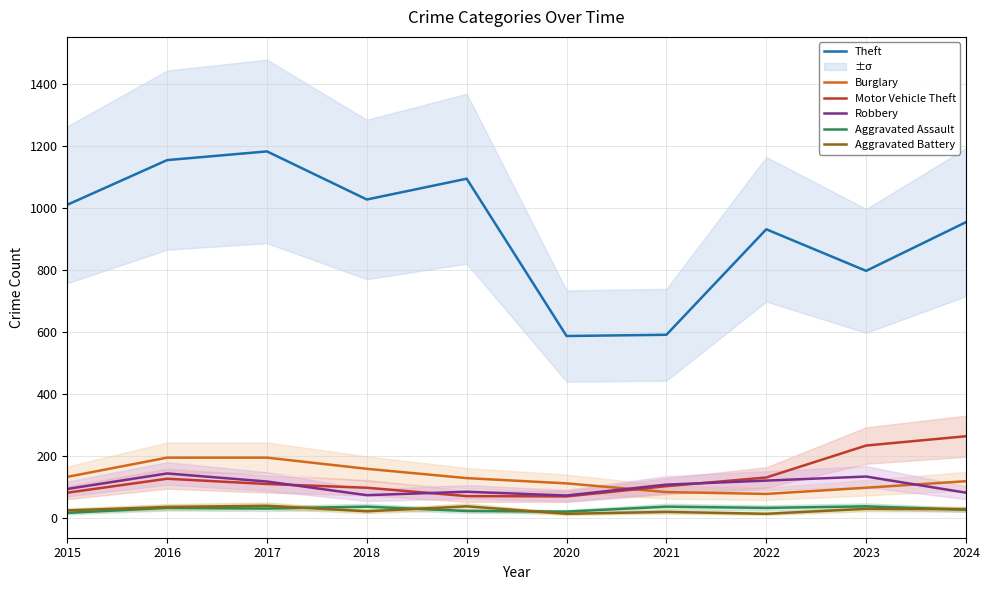

At which label does Theft reach its peak?

2017